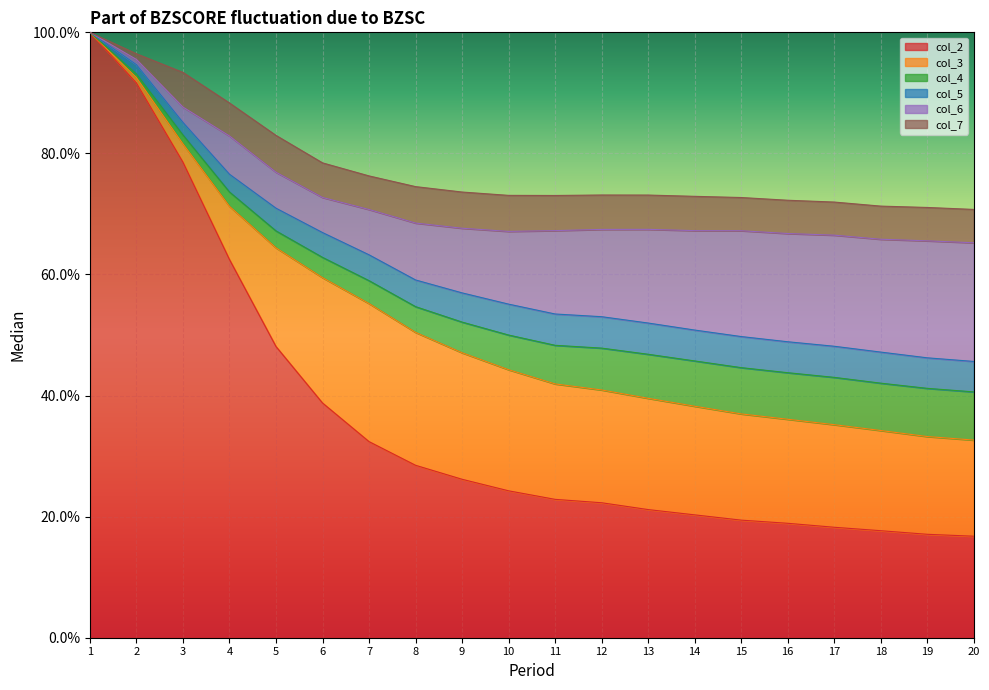

How many intersections are there between col_3 and col_5?

1